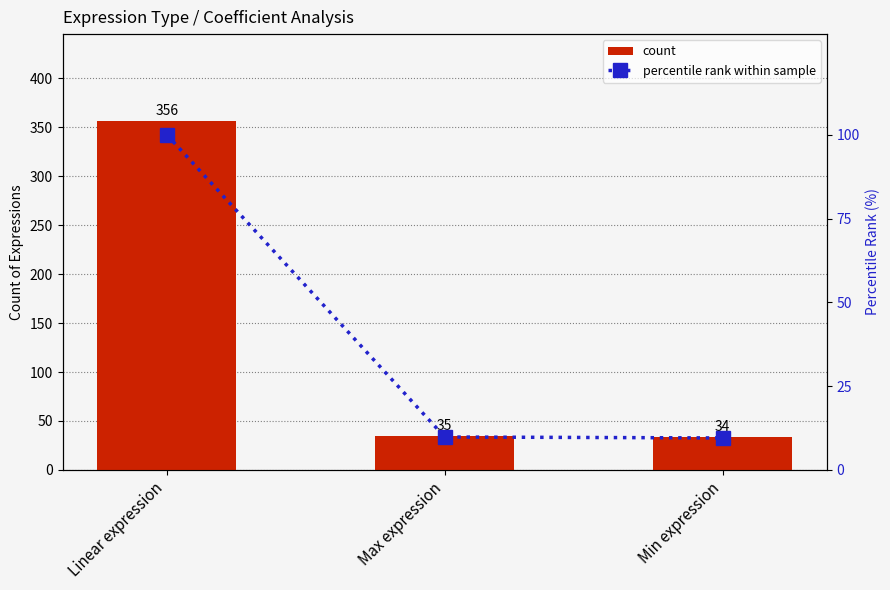

What is the greatest value displayed?

356.0